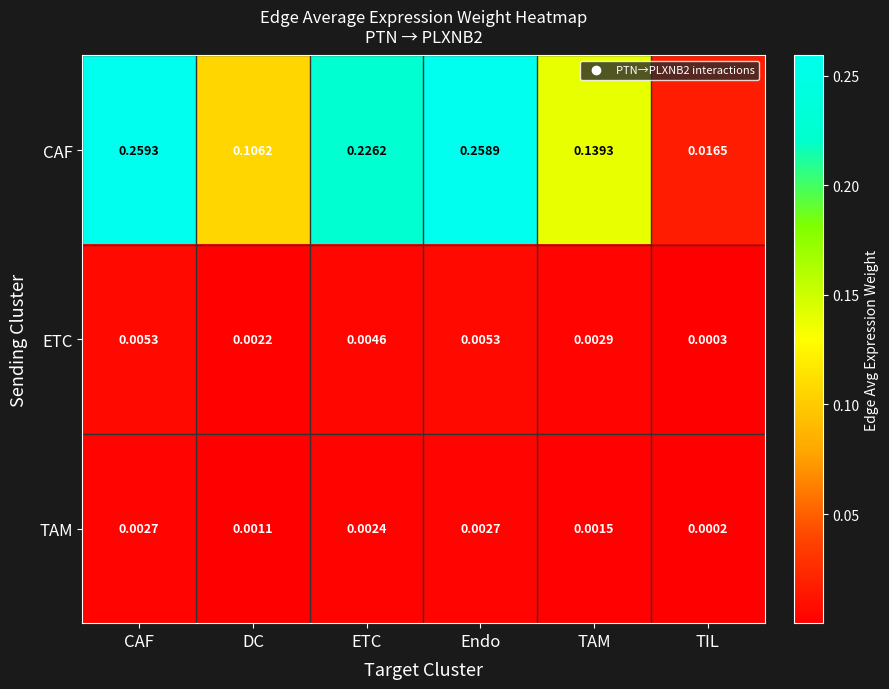

Between DC and TAM, which series saw the biggest shift?

CAF